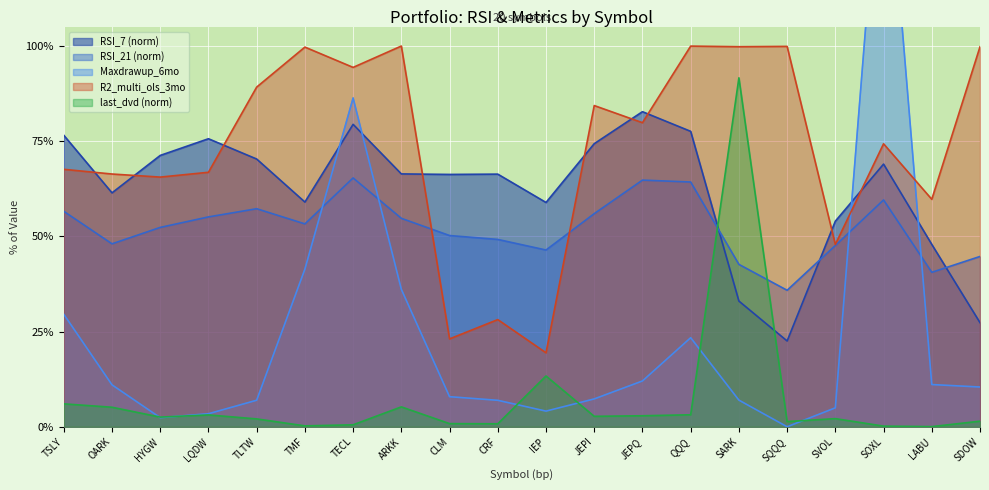

Count the number of data series in this chart.

5